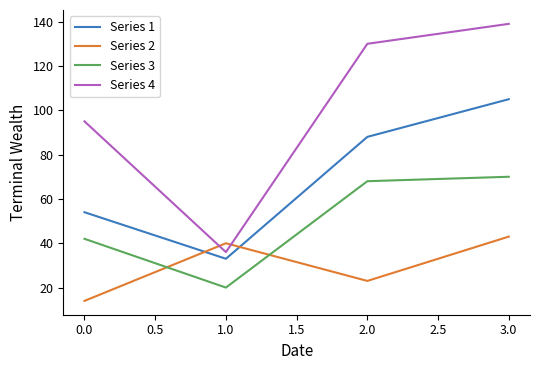

Which label corresponds to the largest value in the chart?

3.0